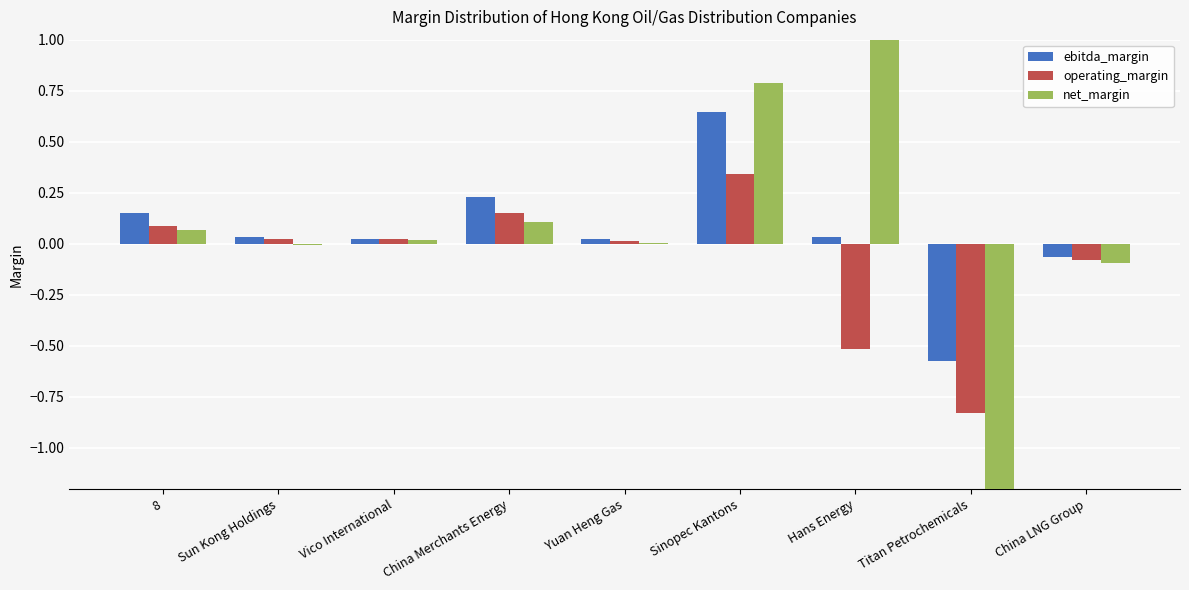

What is the minimum value for net_margin?

-12.7